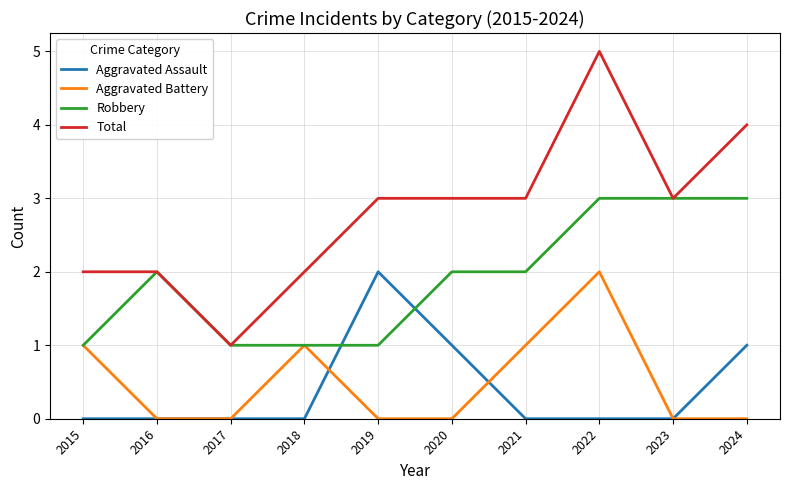

Is this an area chart (filled region under the line)?

No